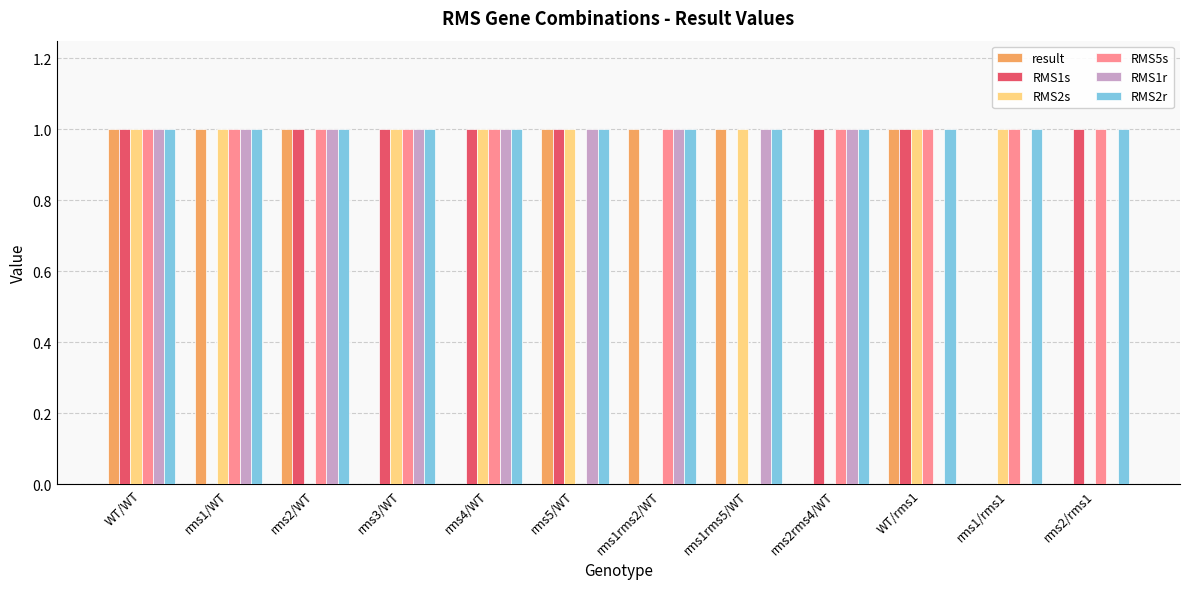

How many groups of bars are there?

12